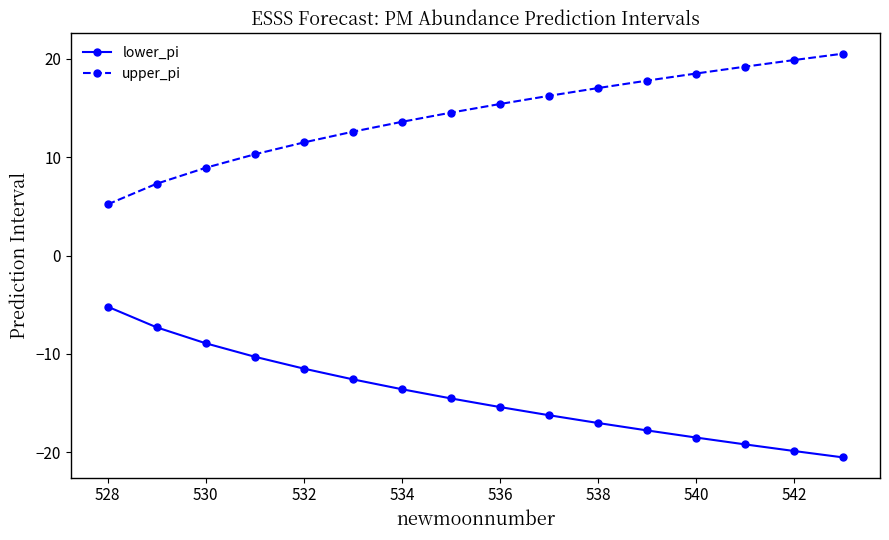

List the series in order of their peak value, lowest first.

lower_pi, upper_pi